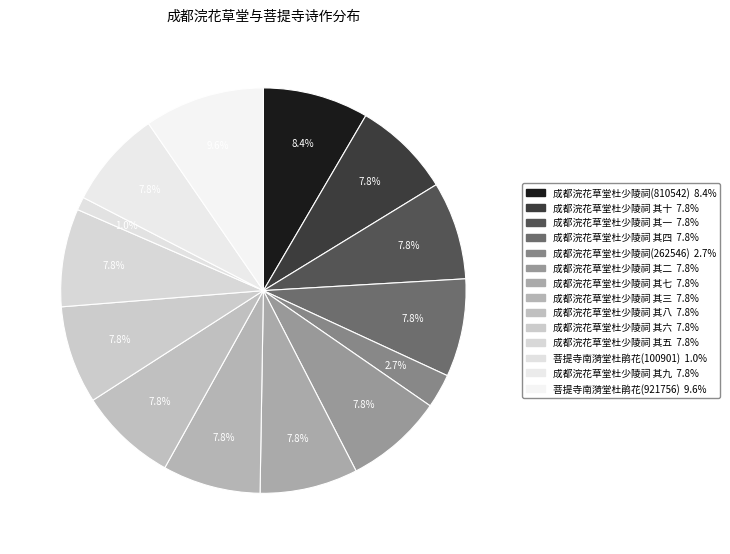

Is it true that 成都浣花草堂杜少陵祠(810542) is 20% of the pie?

False